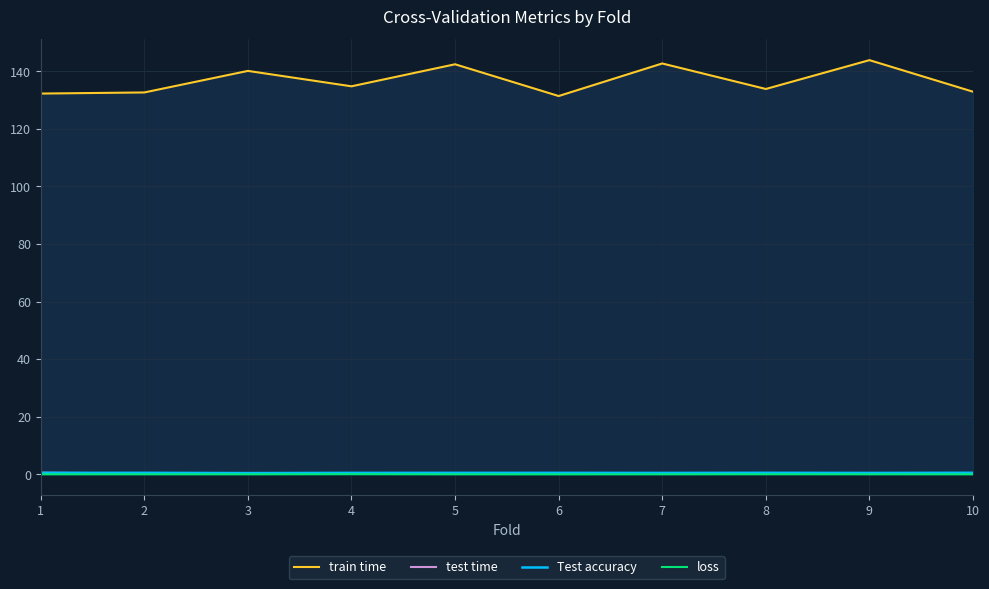

The train time series shows 133.8 at 8. True or false?

True